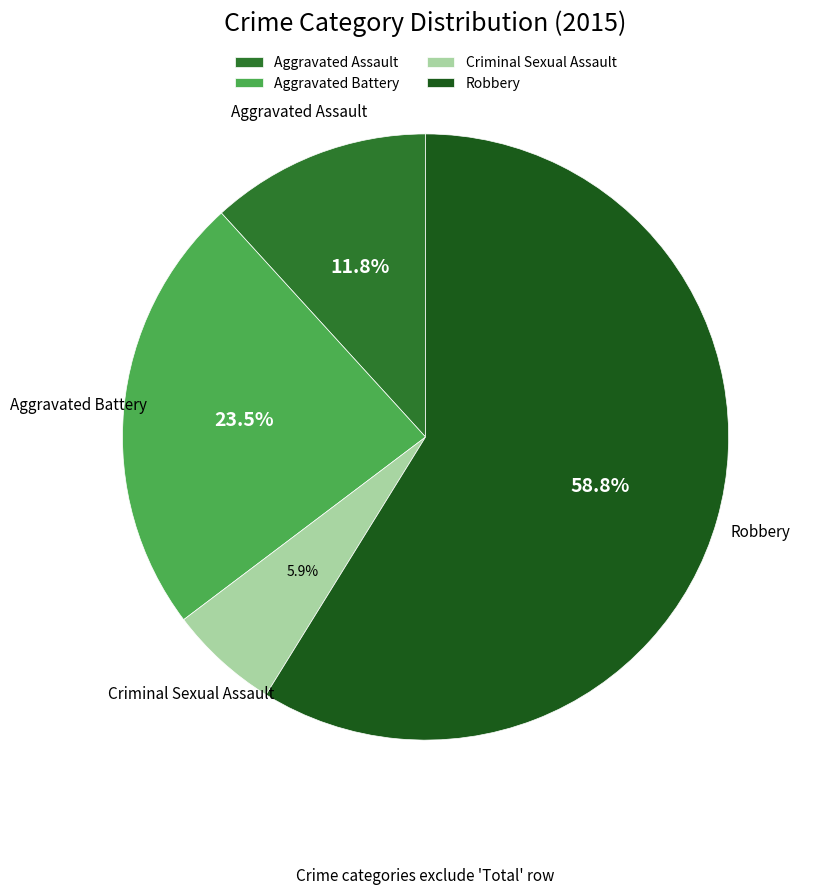

Rank the categories by value from highest to lowest.

Robbery, Aggravated Battery, Aggravated Assault, Criminal Sexual Assault